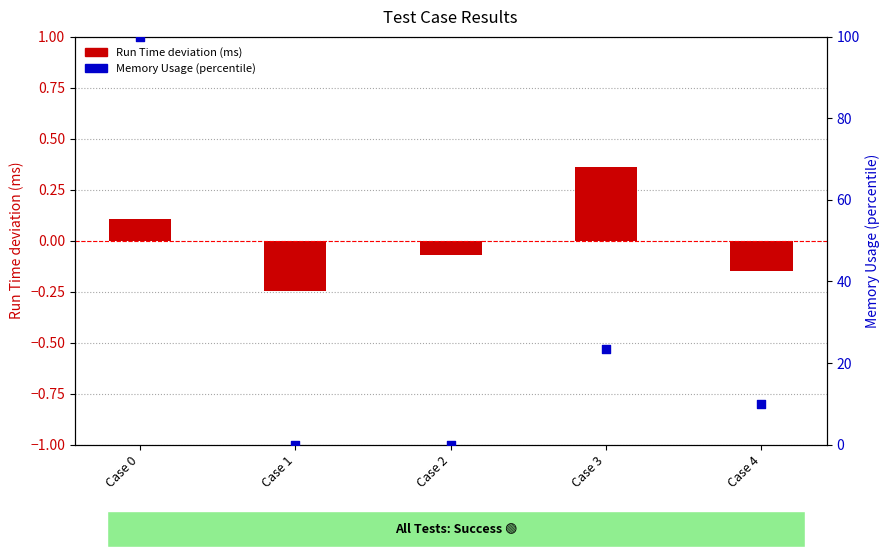

What are all the series names shown in the legend?

Run Time deviation (ms), Memory Usage (percentile)